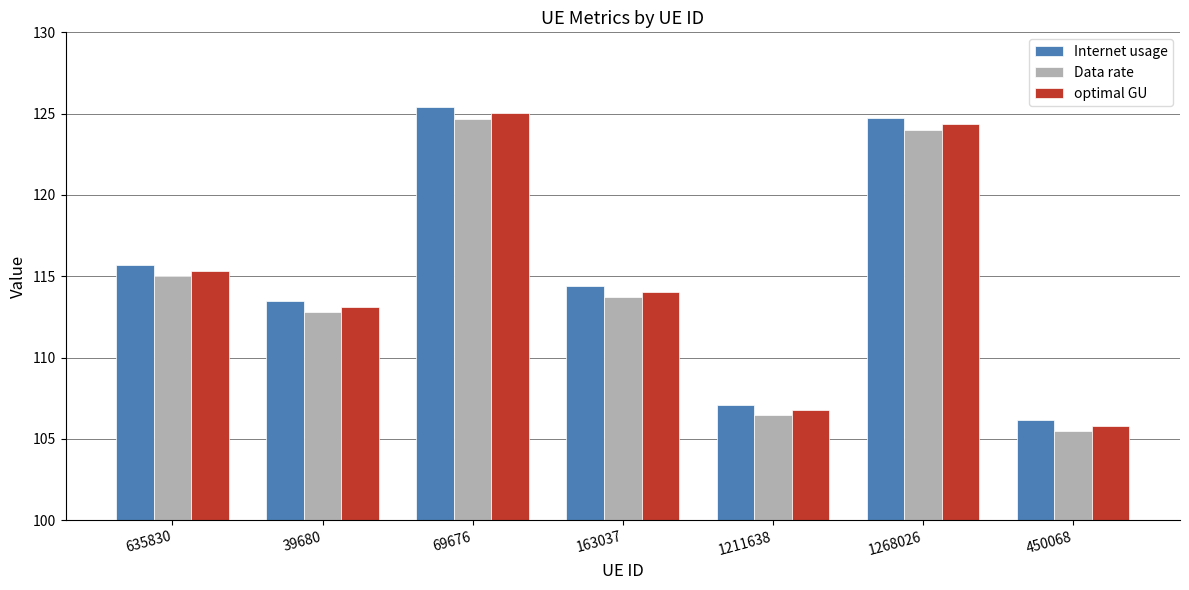

Which series has the widest spread of values?

Internet usage